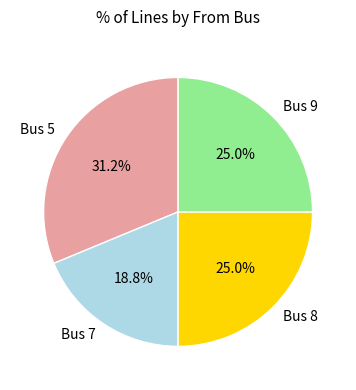

Do Bus 5 and Bus 8 together represent more than half of the pie?

Yes